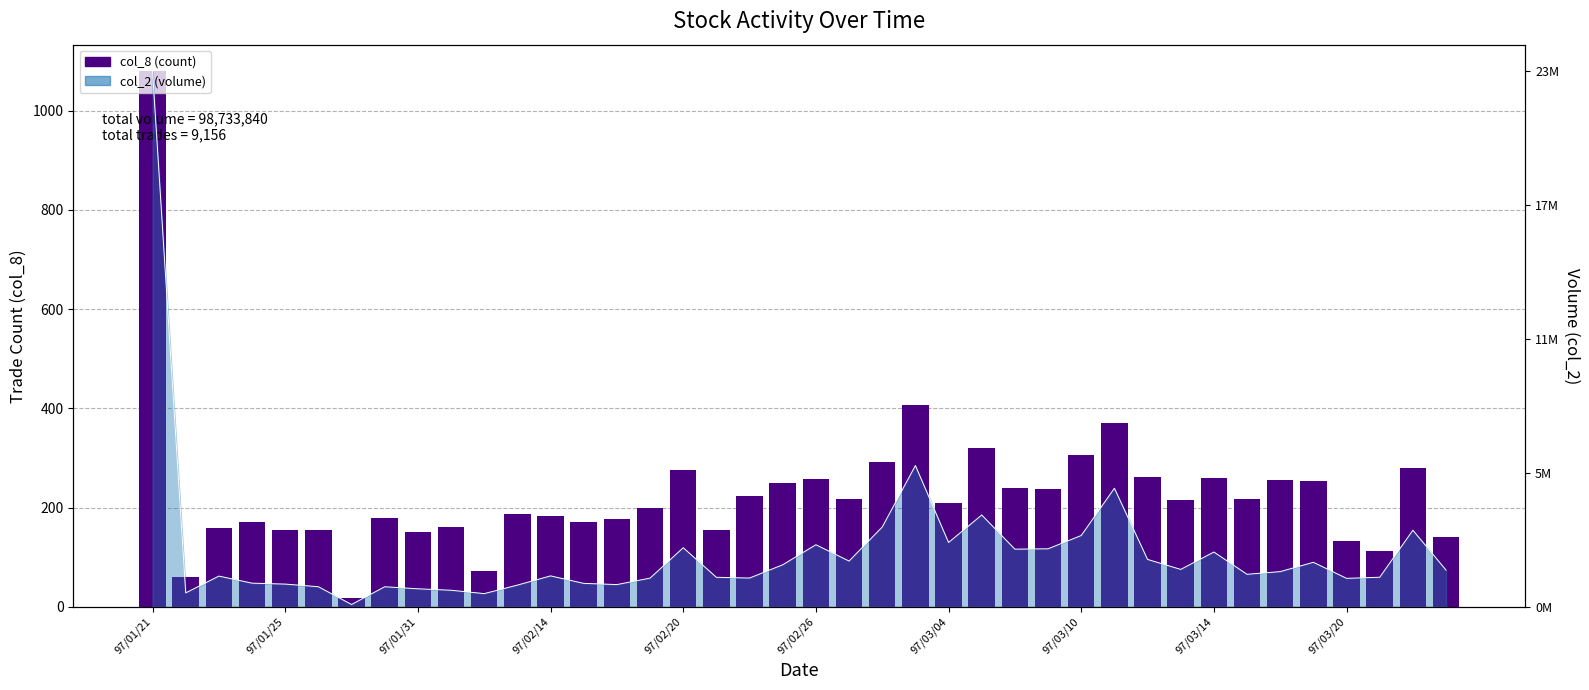

What is the minimum value shown in the chart?

17